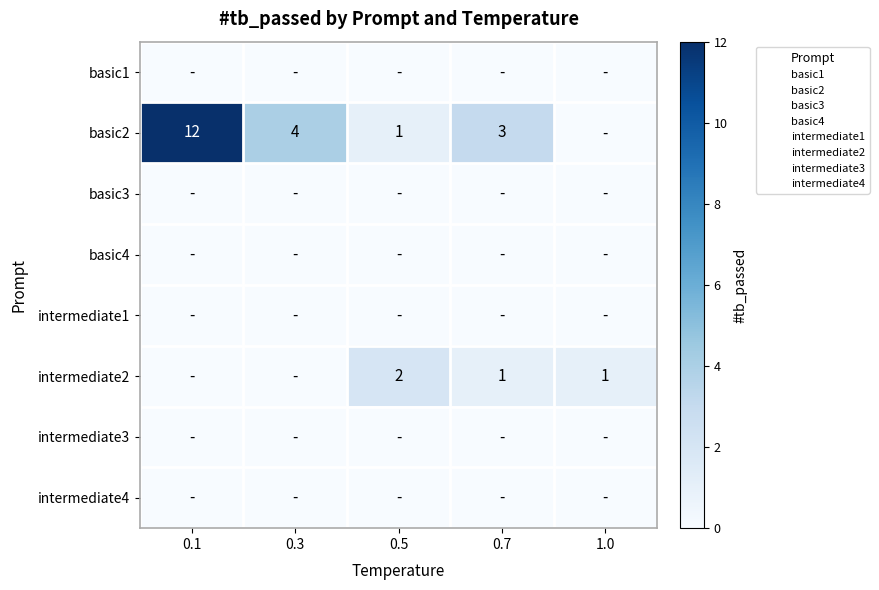

The basic2 series shows 3 at 0.7. True or false?

True